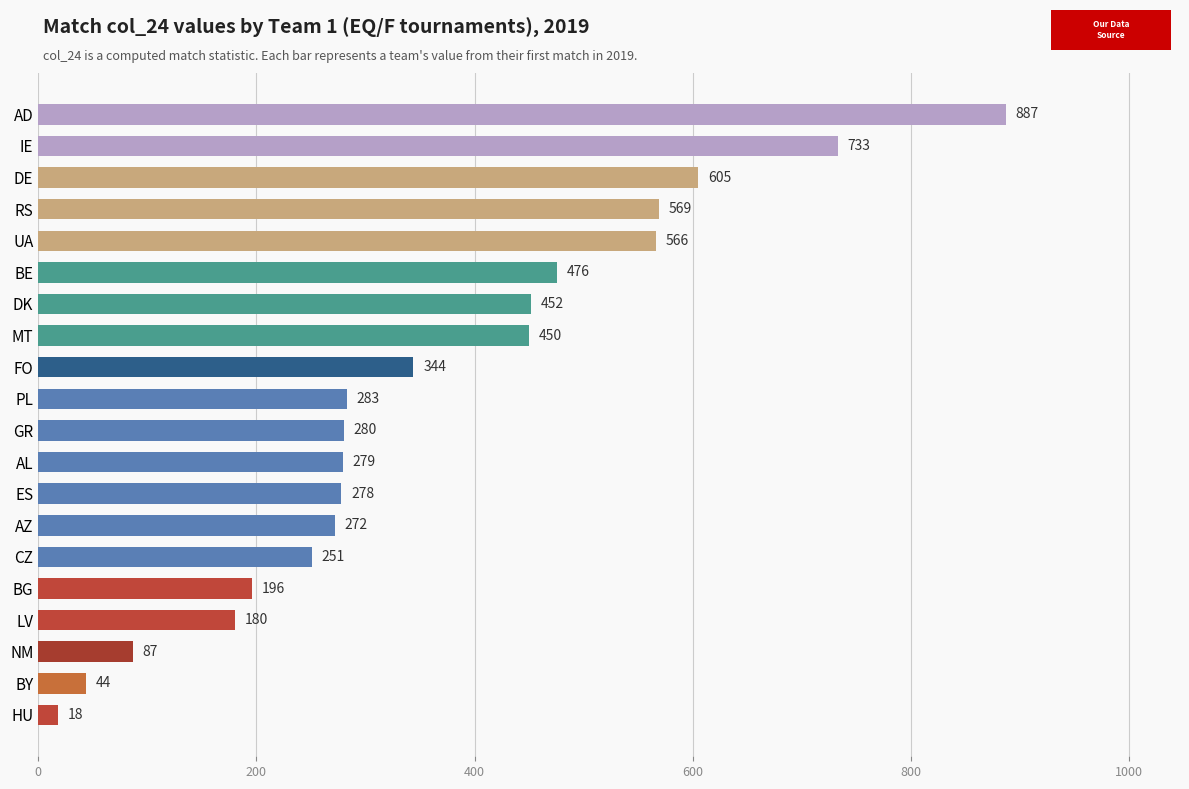

What value does the data have at AD, to the nearest 10?

890